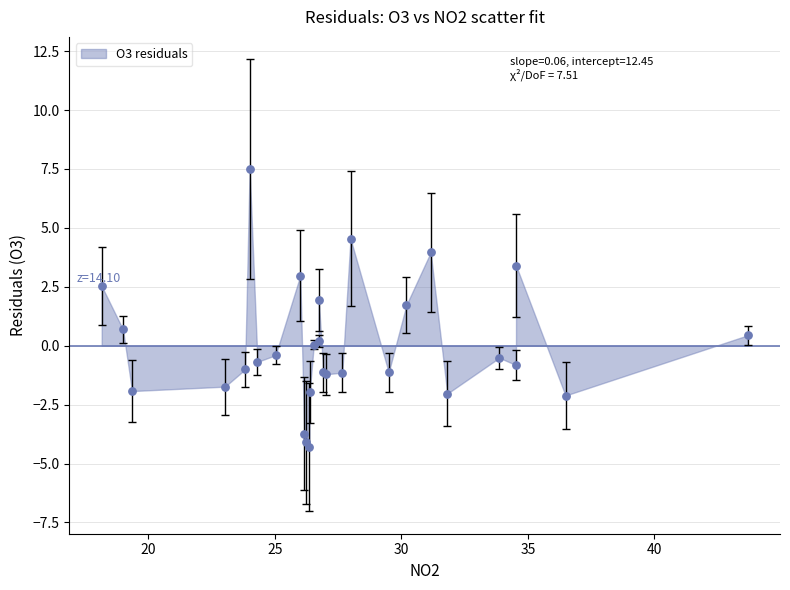

What Y value in the scatter plot is closest to 1?

0.7